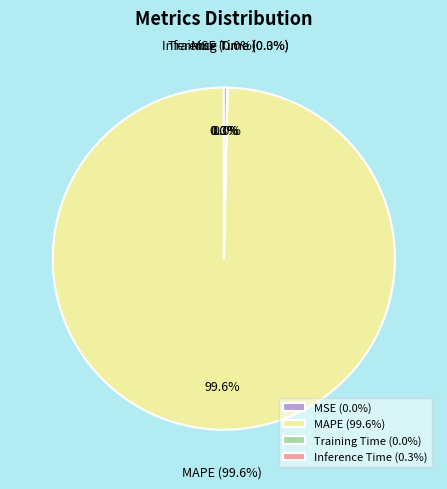

Count the number of slices in the pie.

4